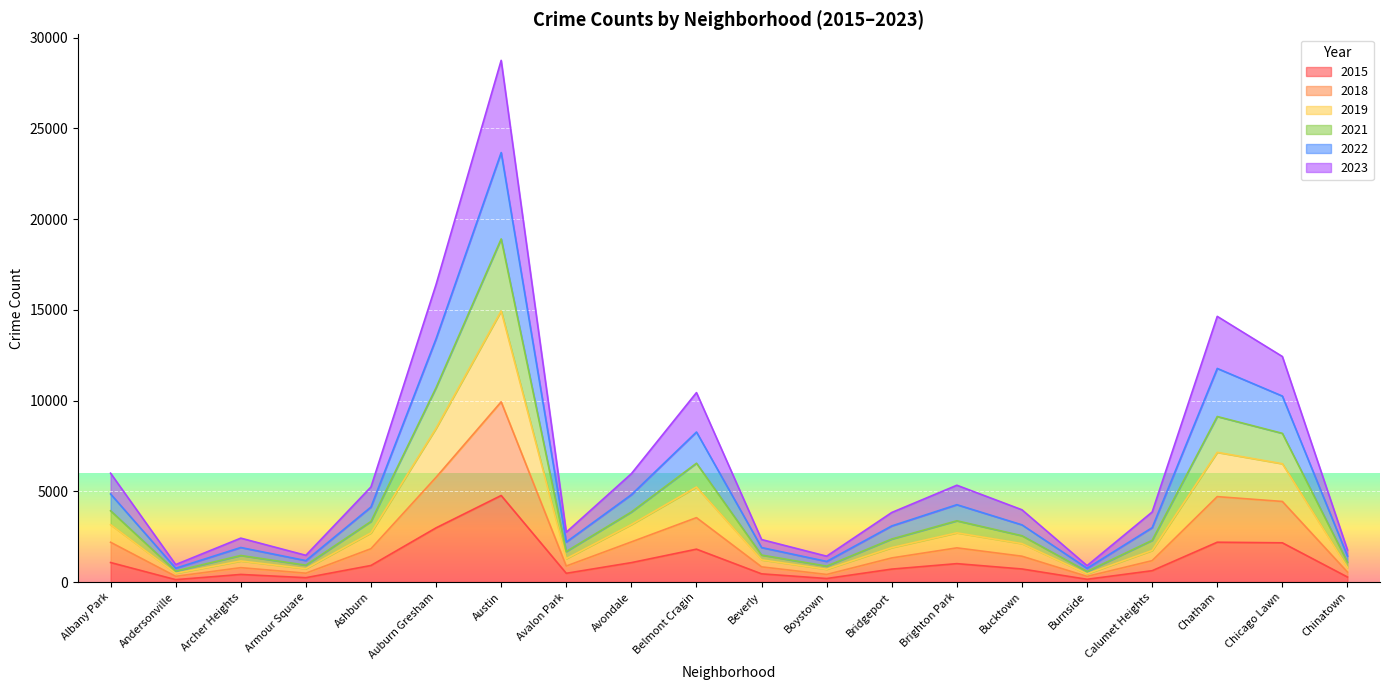

What are all the series names shown in the legend?

2015, 2018, 2019, 2021, 2022, 2023